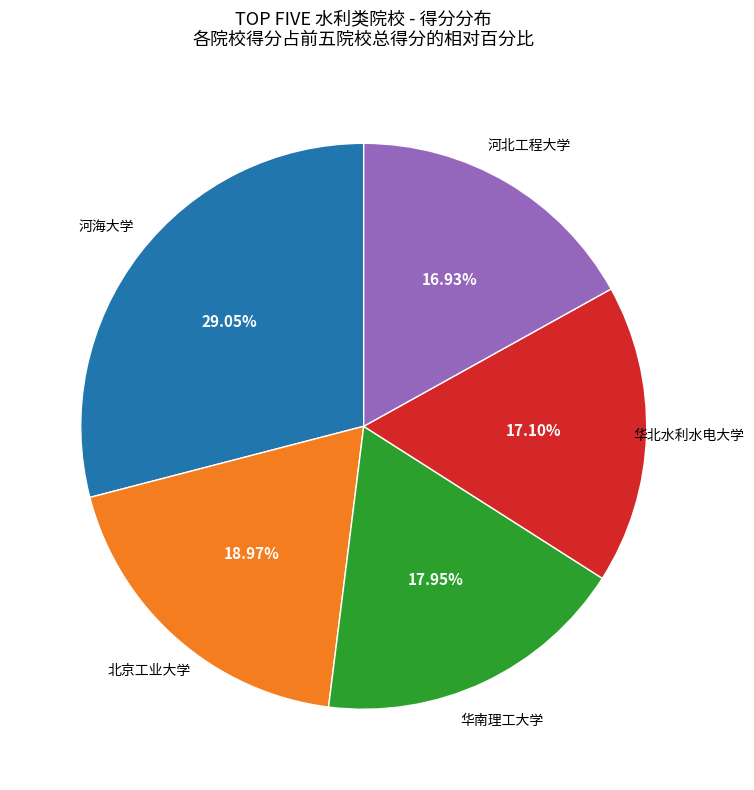

How many slices are in this pie chart?

5